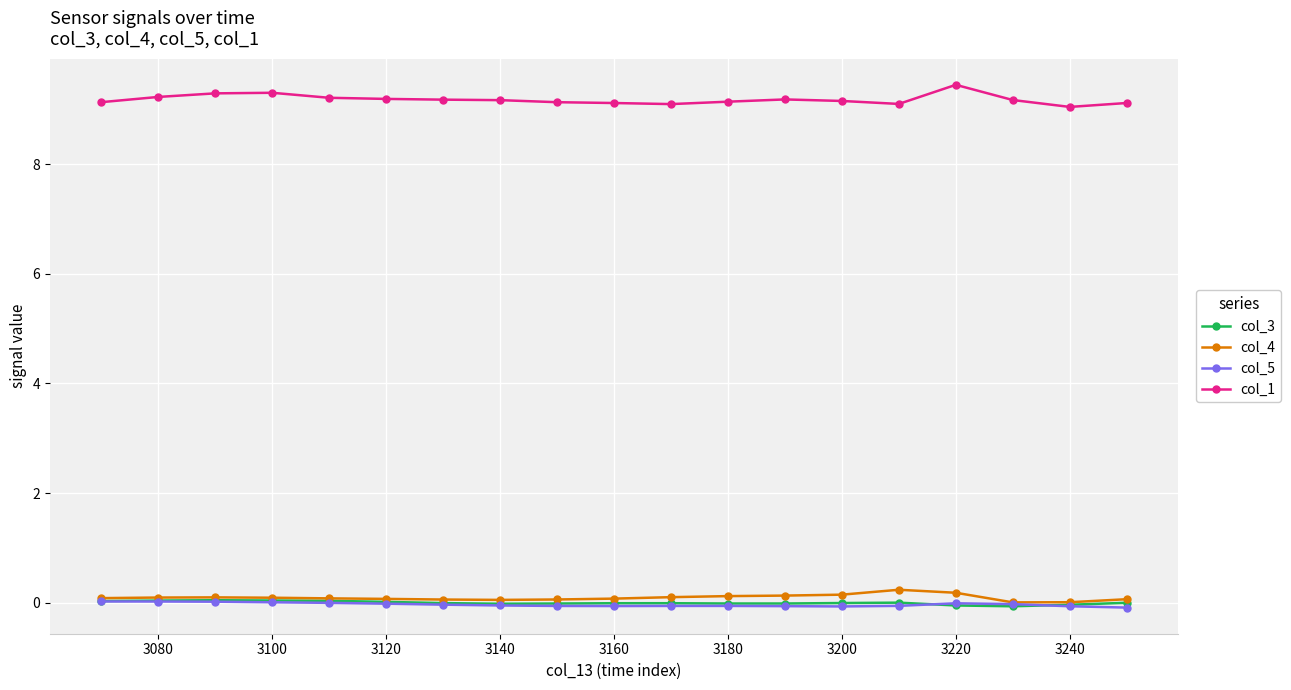

What is the minimum value for col_1?

9.0